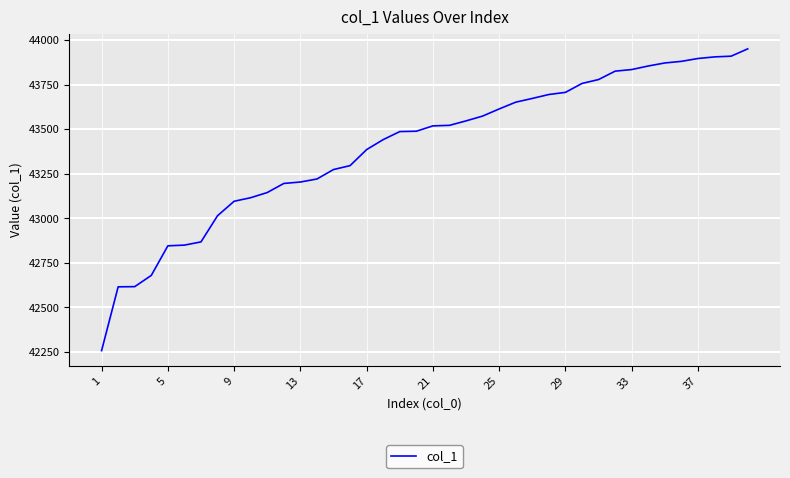

What is the difference between the maximum and minimum values?

1693